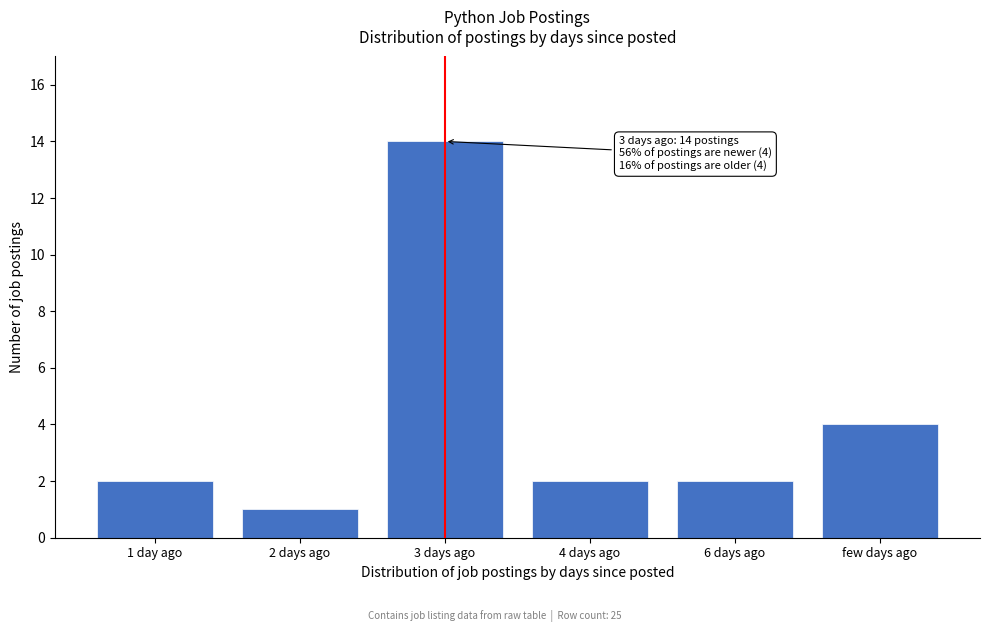

Reading left to right, extract all data points from this chart.

2	1	14	2	2	4